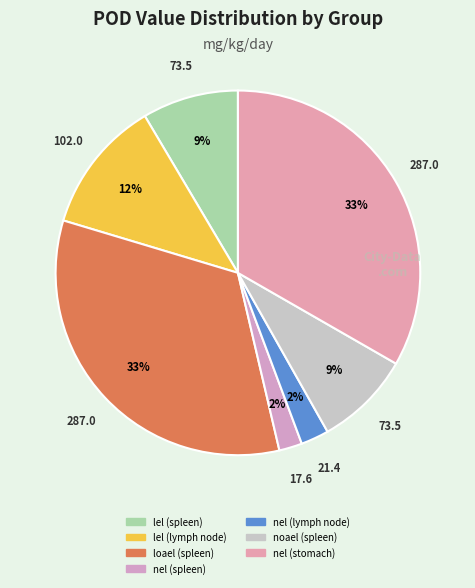

Does loael (spleen) account for over 50% of the chart?

No